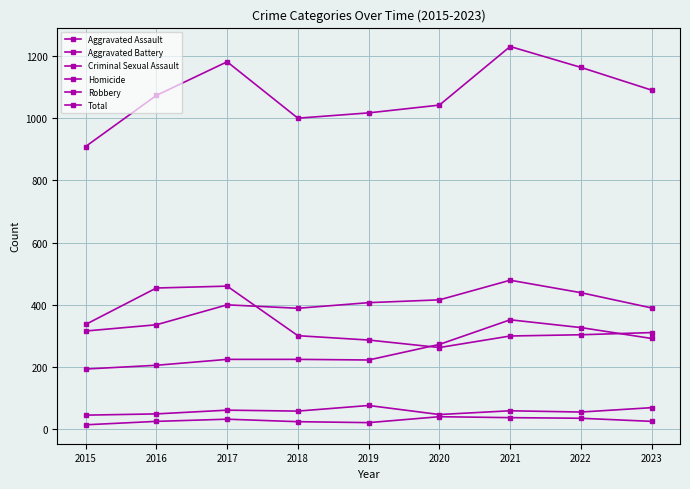

What is the sum of the Homicide values at 2015 and 2020?

56